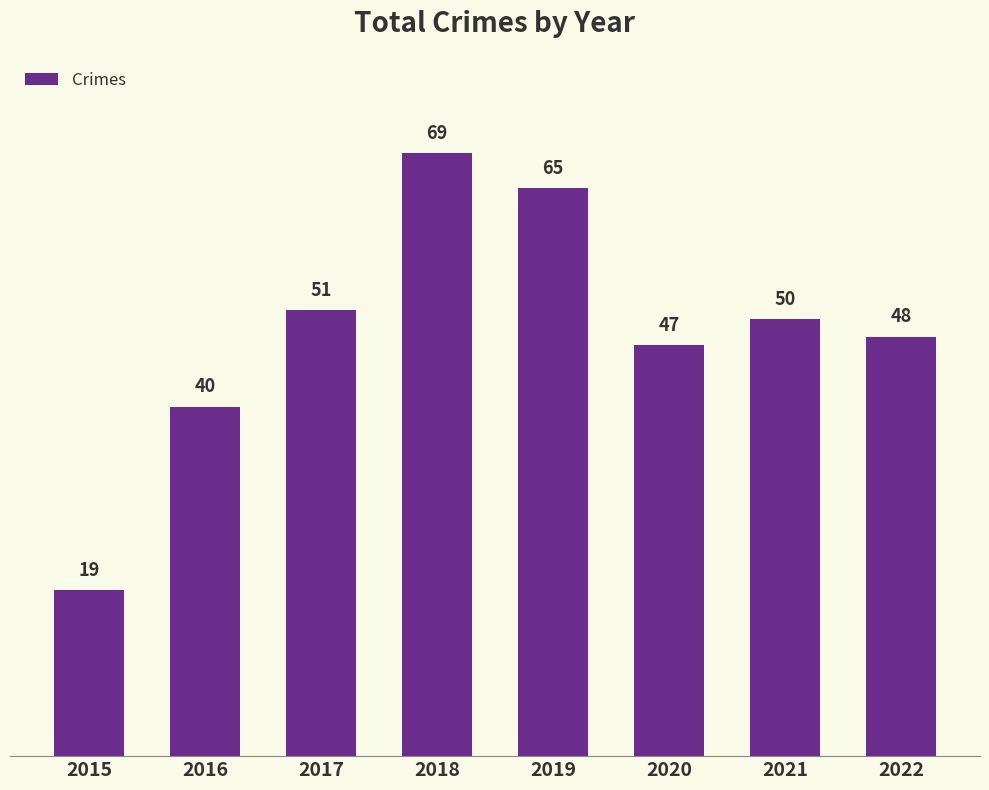

What is the change in value from 2015 to 2016?

+21